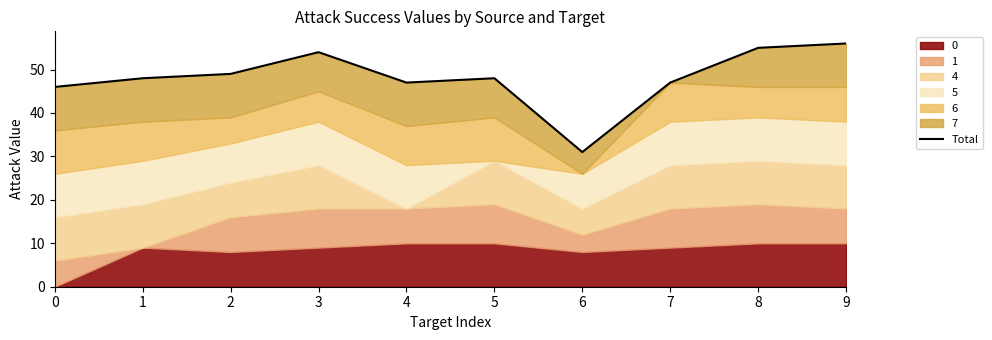

List the labels in order of value, smallest first.

6, 0, 4, 7, 1, 5, 2, 3, 8, 9